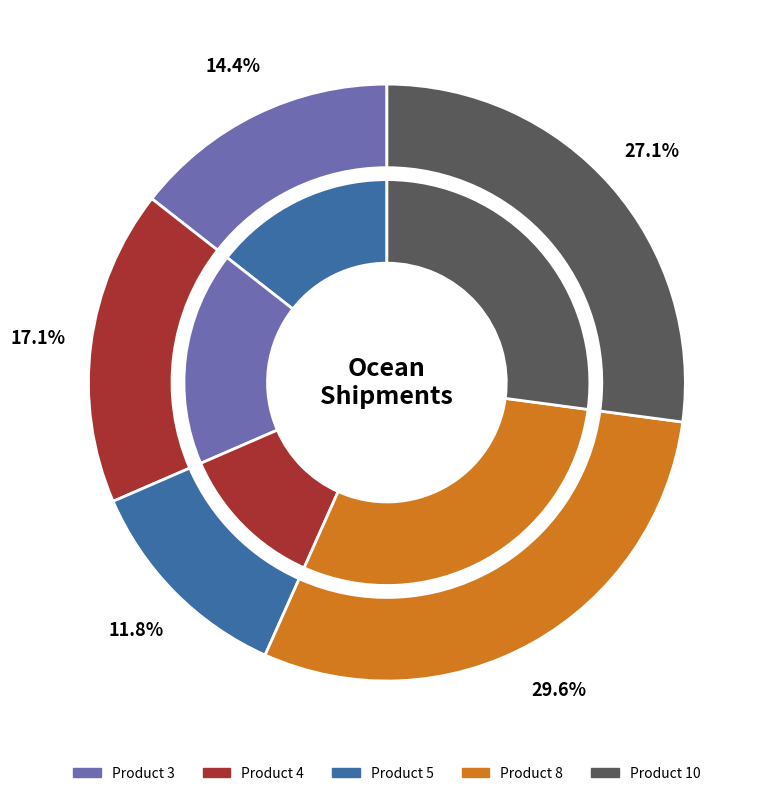

Is it true that 3 is 21% of the pie?

False